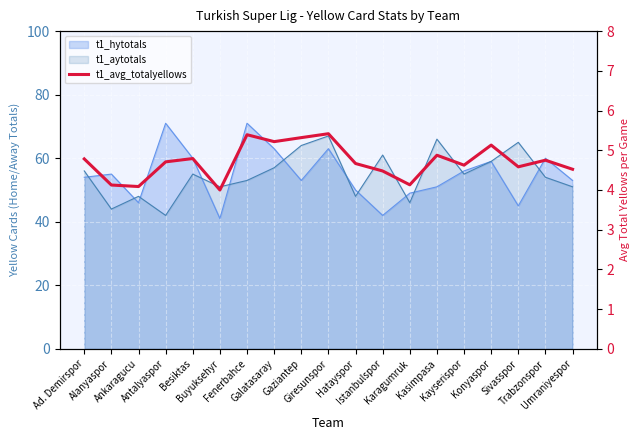

Reading left to right, what are all the values shown in this chart?

4.8	4.1	4.1	4.7	4.8	4.0	5.4	5.2	5.3	5.4	4.7	4.5	4.1	4.9	4.6	5.1	4.6	4.8	4.5